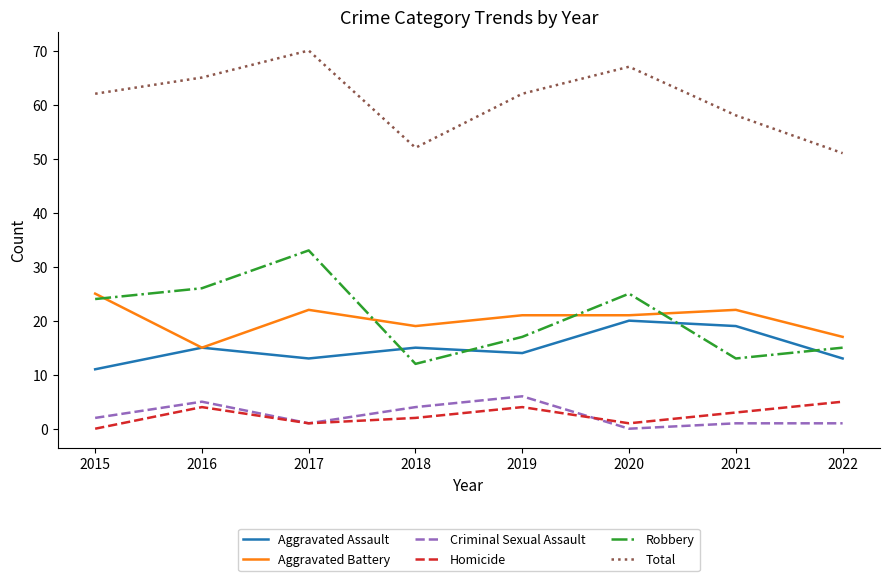

Which series changed the most between 2020 and 2021?

Robbery